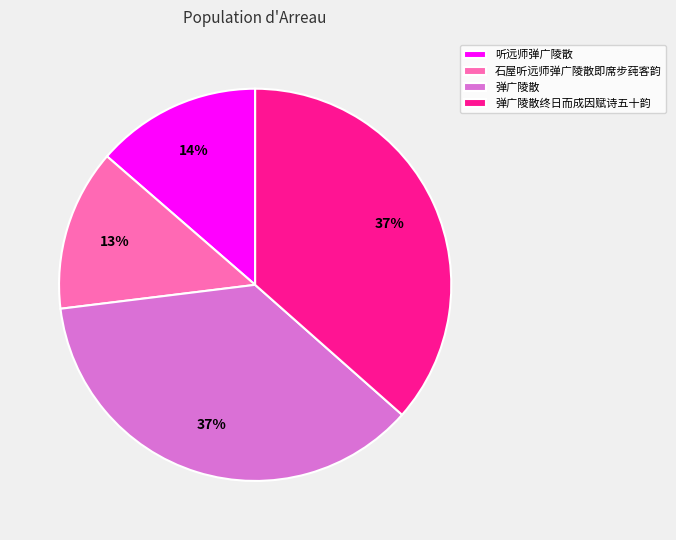

To the nearest percent, what percentage of the pie is 石屋听远师弹广陵散即席步莼客韵?

13%